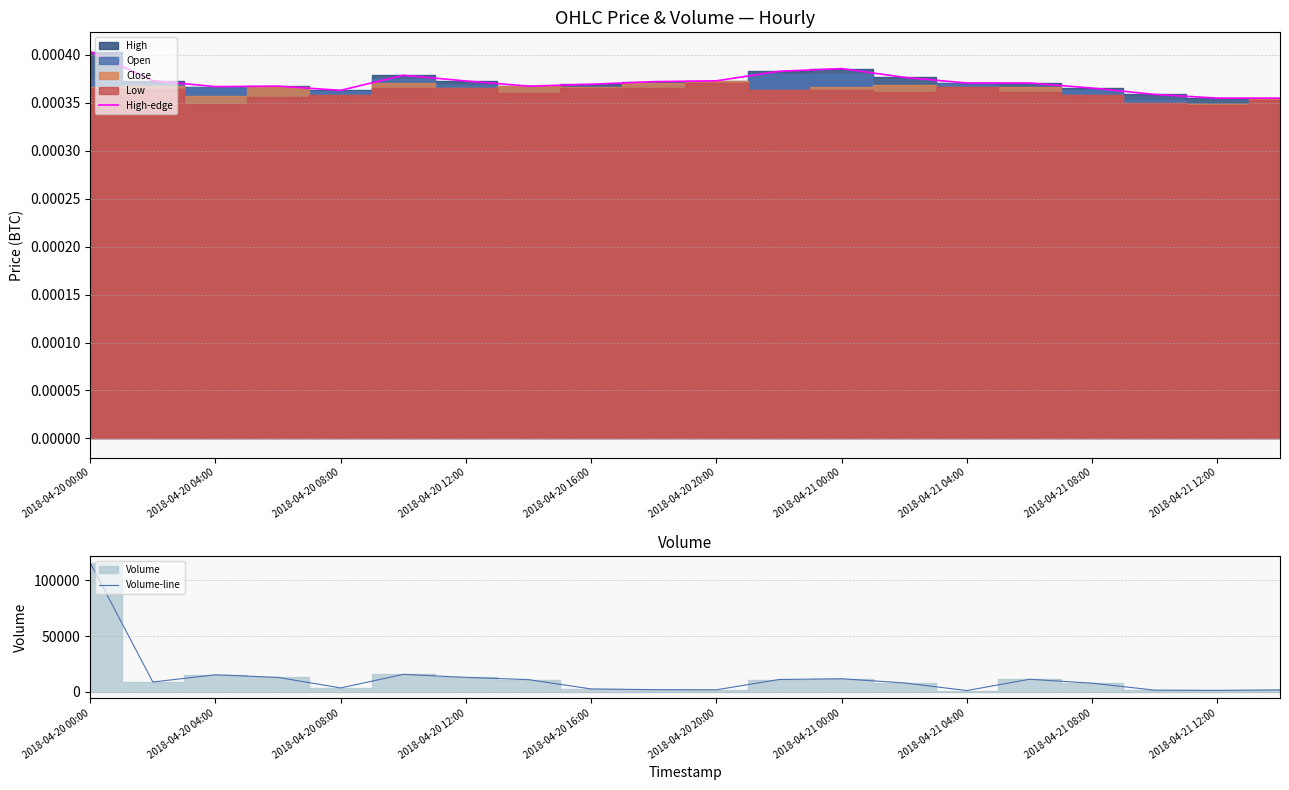

Which category has the highest value in the High-edge series?

2018-04-20 00:00